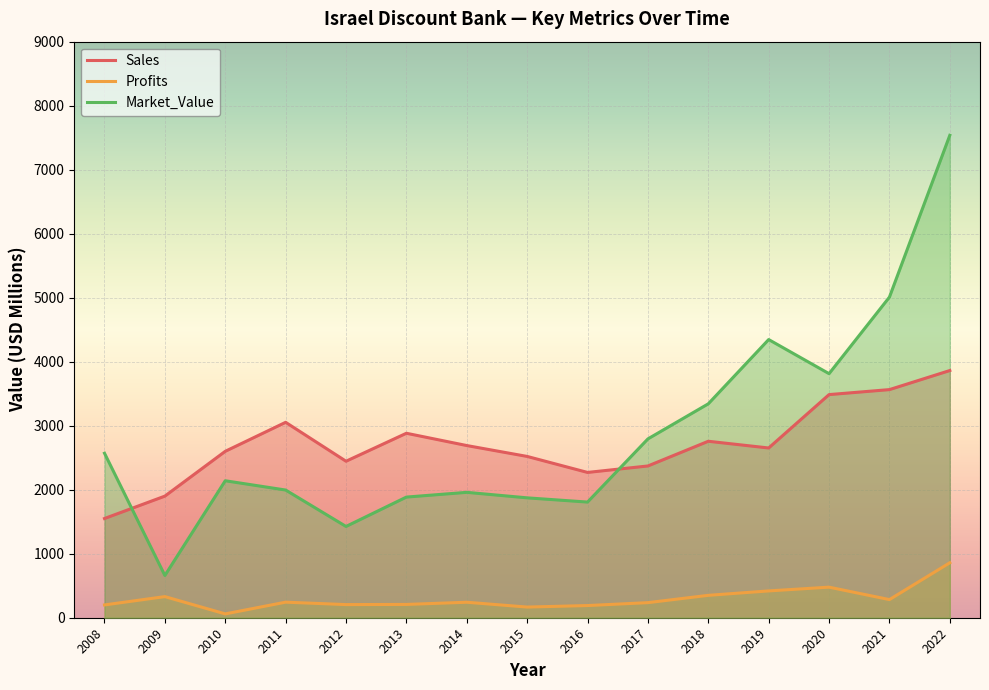

Which category has the highest value in the Profits series?

2022